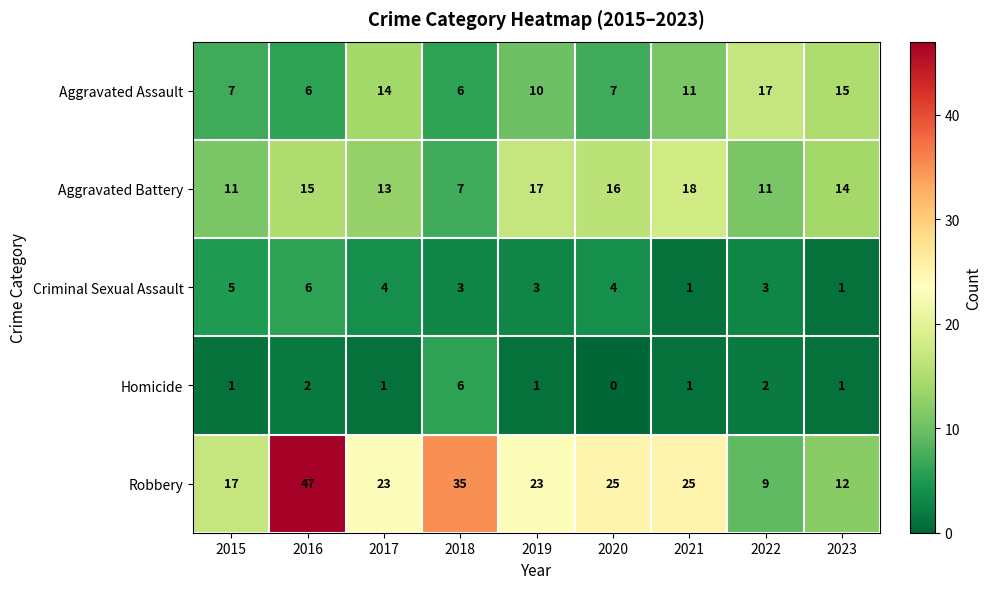

Is it true that Aggravated Assault equals 16 at 2019?

False